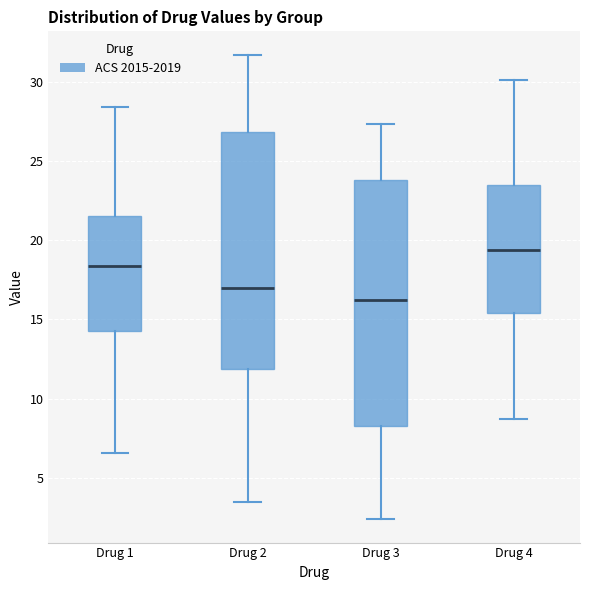

Which box's median line is the lowest?

Drug 3